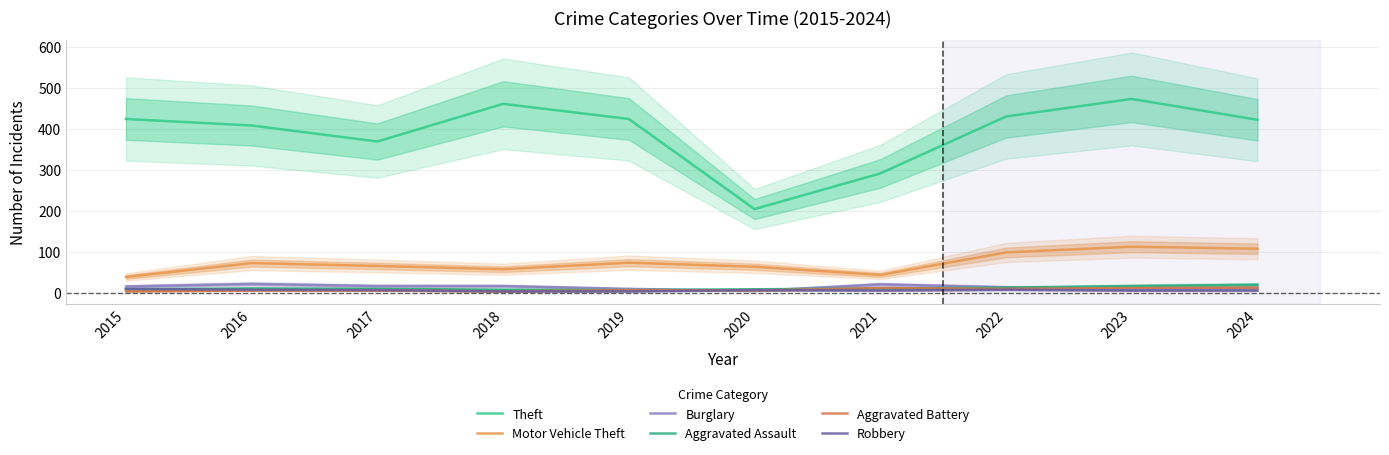

Does the chart have visible grid lines?

Yes